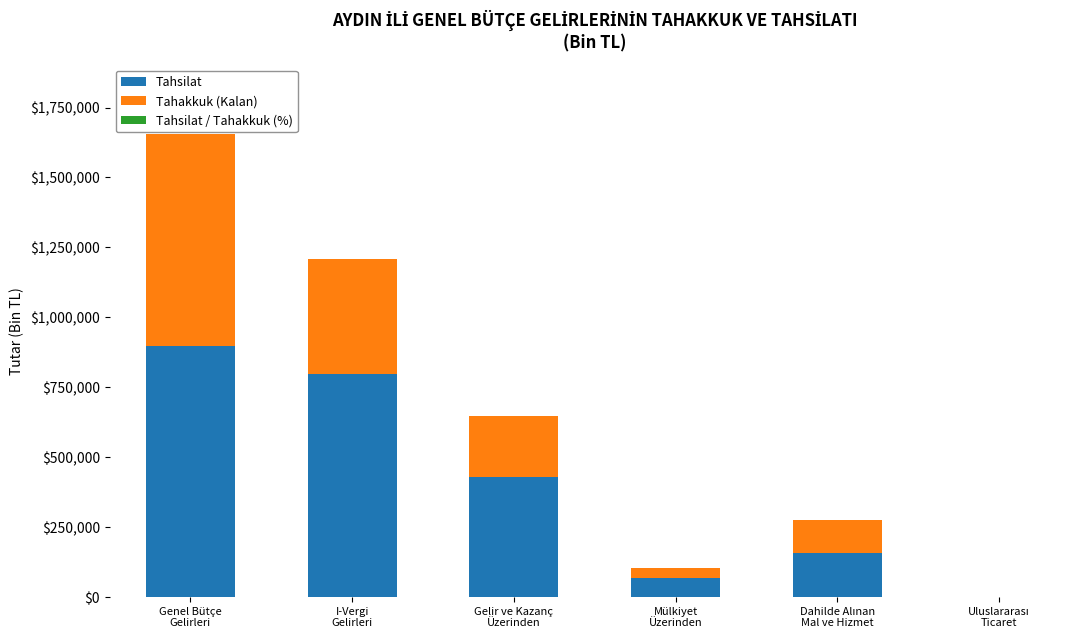

The value of Tahsilat at Genel Bütçe
Gelirleri is 266541.8. True or false?

False